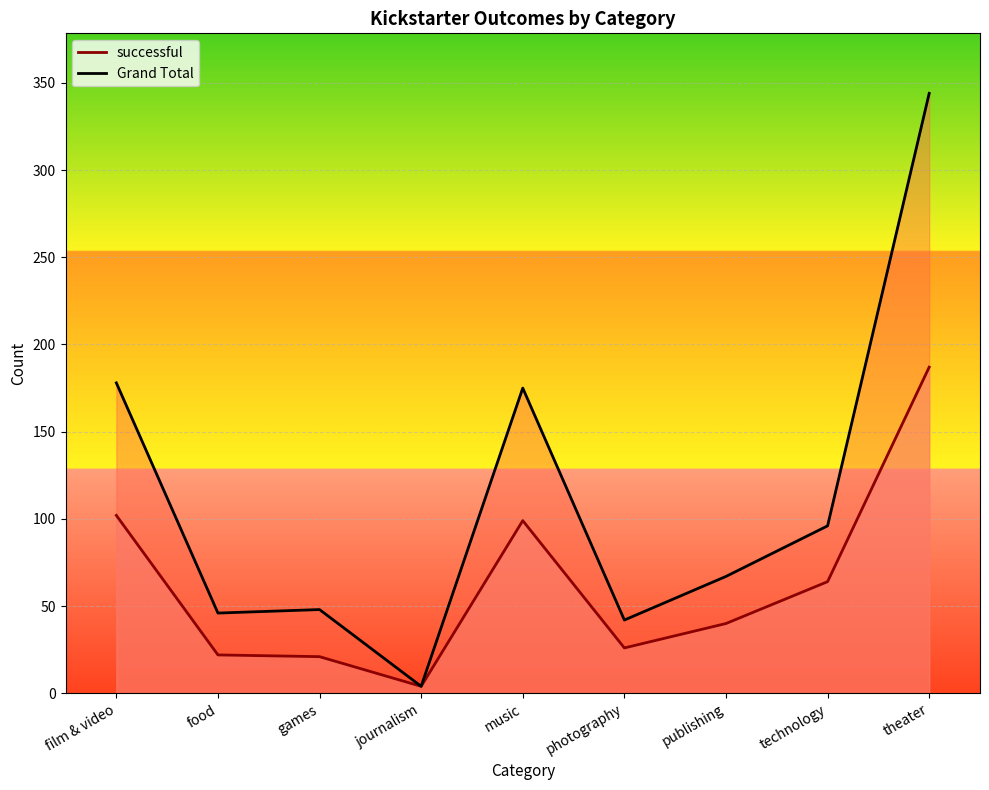

The value of Grand Total at food is 46. True or false?

True